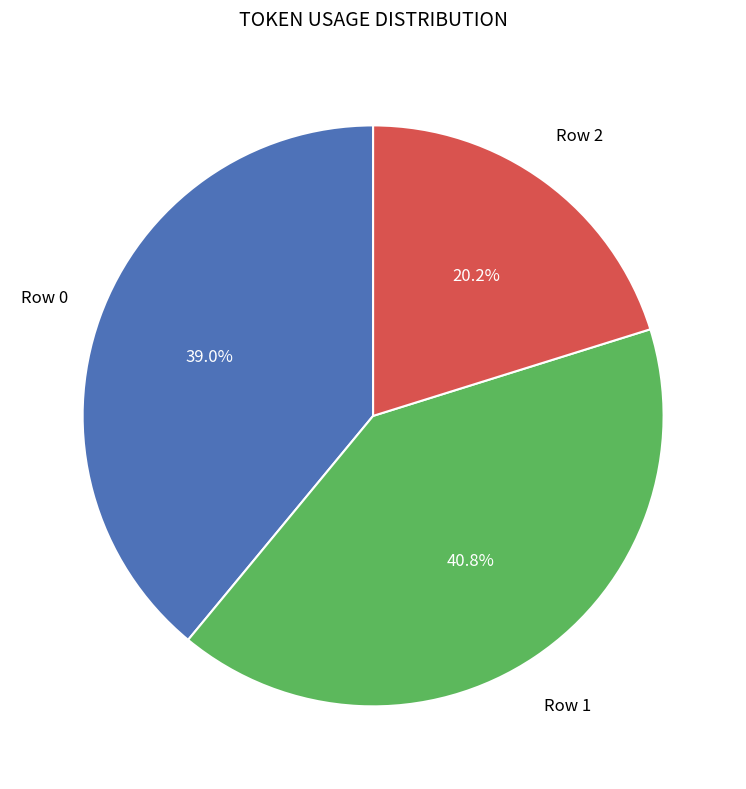

Is there any slice that represents more than half of the pie?

No